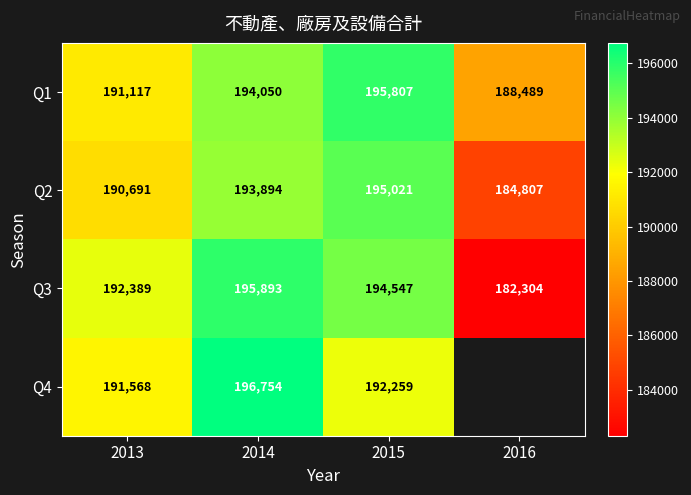

Between 2013 and 2014, which series saw the biggest shift?

Q4